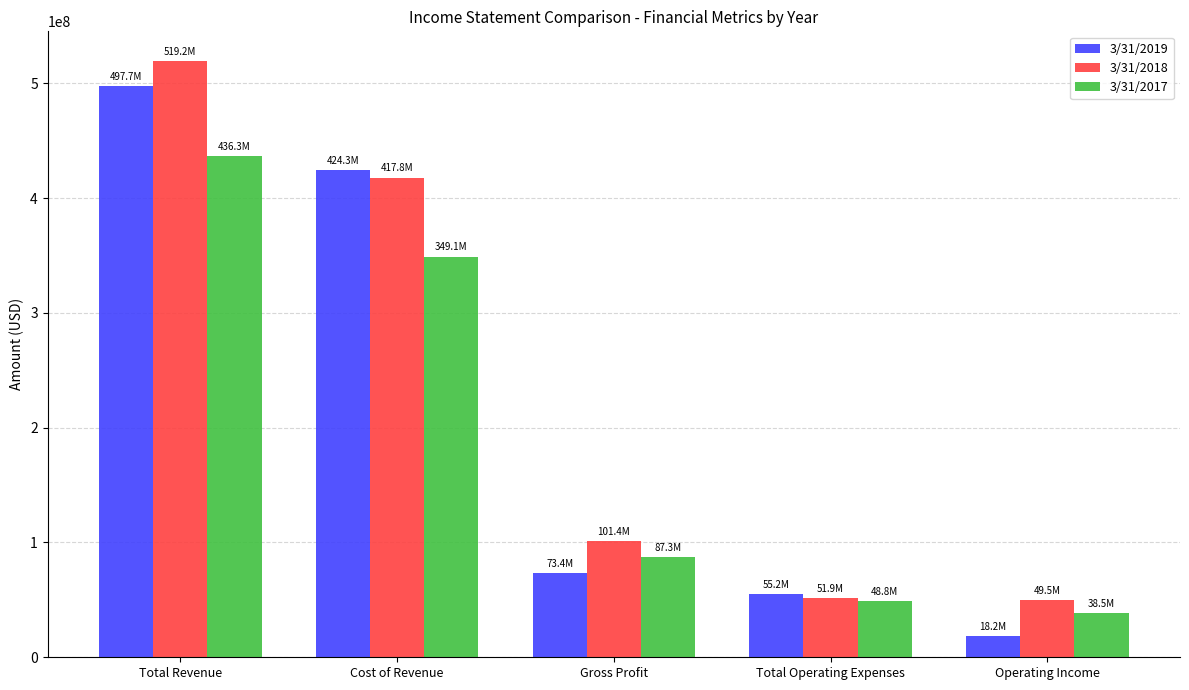

The 3/31/2018 series shows 51889000 at Total Operating Expenses. True or false?

True